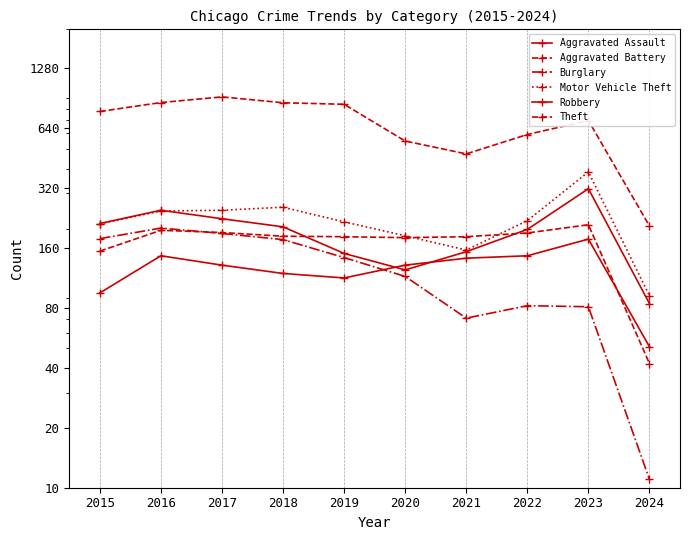

What is the sum of the Aggravated Battery values at 2017 and 2022?

381